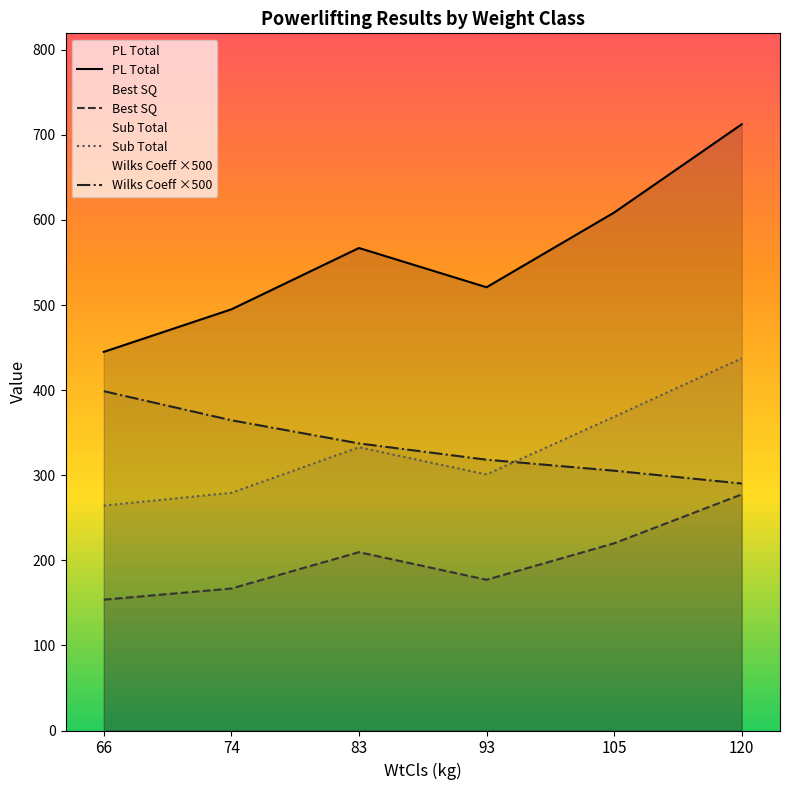

Which series has the largest total across all categories?

PL Total